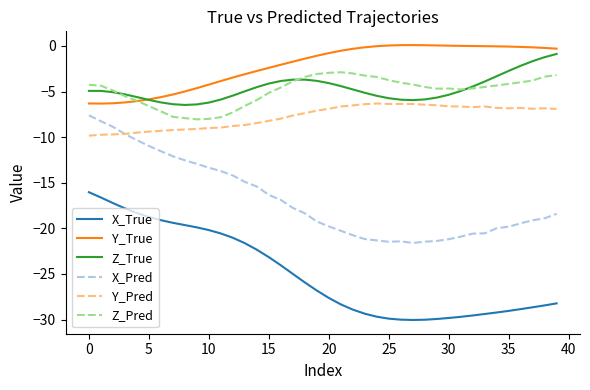

True or false: X_Pred and Z_True intersect in this chart.

False